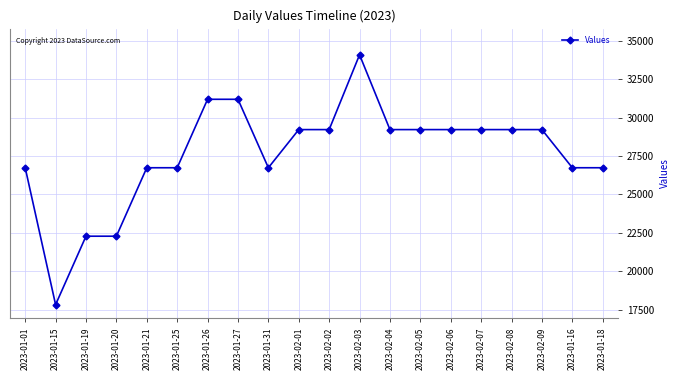

What is the label of the 6th point from the right?

2023-02-06